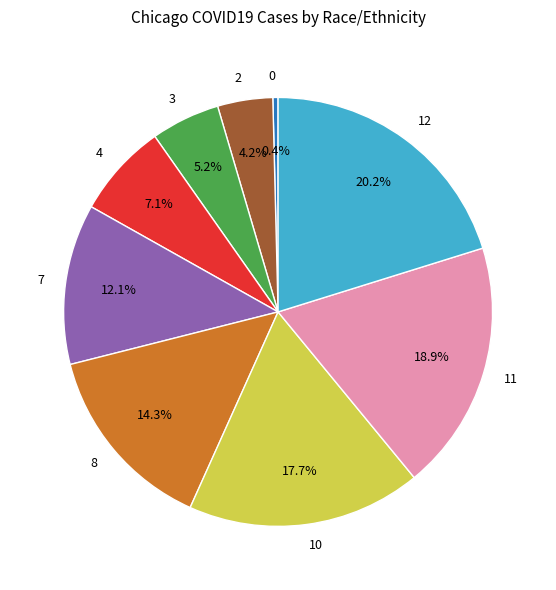

To the nearest percent, what is the difference between the 0 and 4 slice percentages?

7%